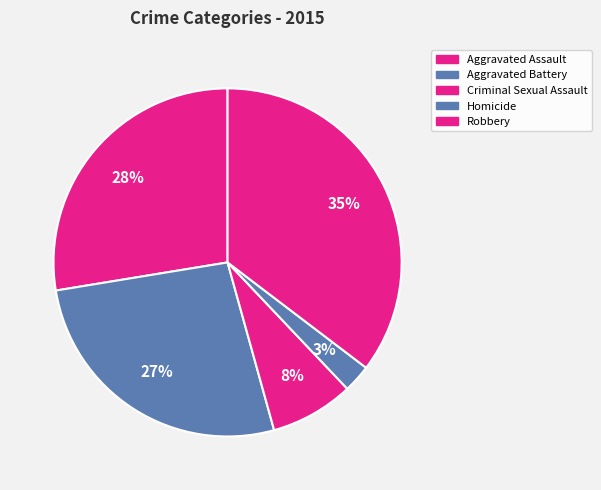

To the nearest percent, what percentage of the pie is Homicide?

3%